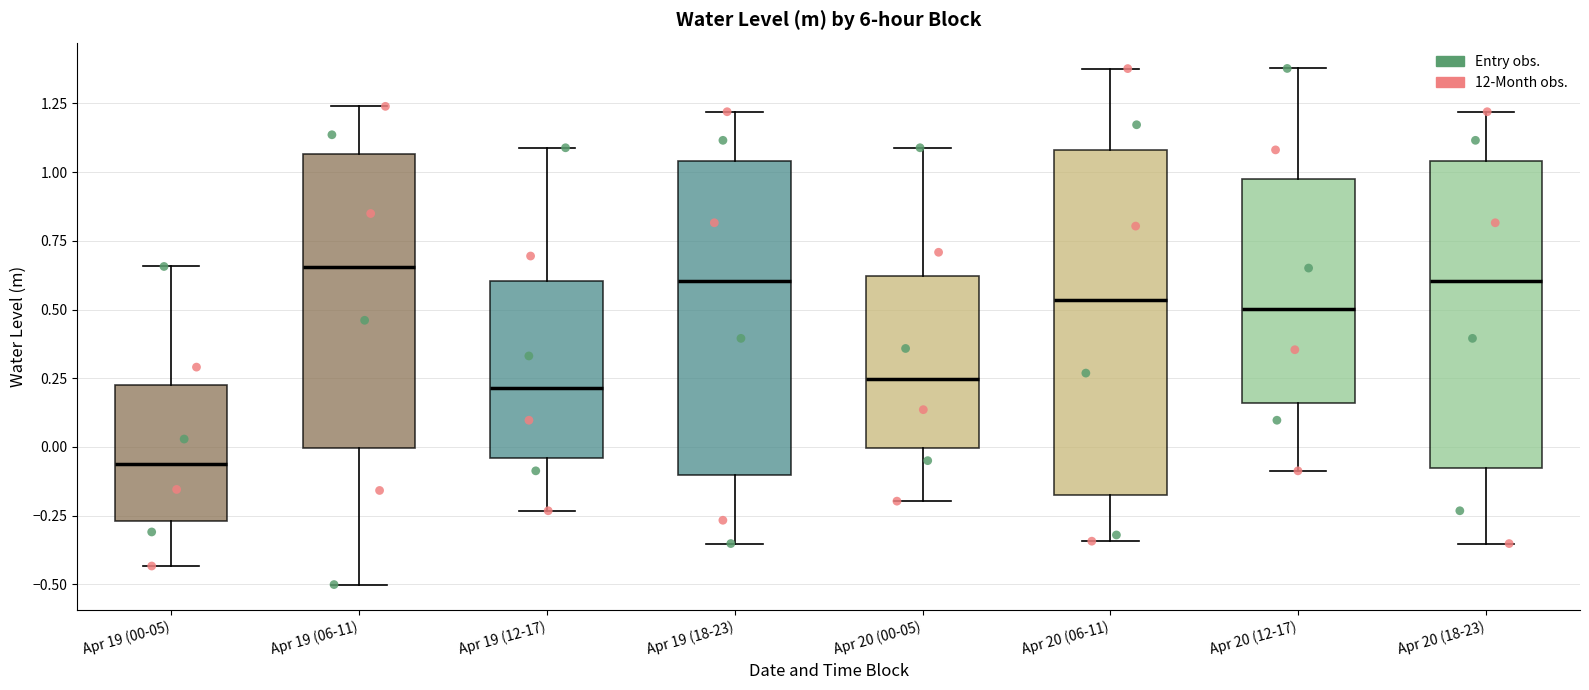

Reading left to right, read every box against the y-axis: the position of its median line, the range the box covers, and the ends of its whiskers. The values are not printed on the chart, so give them approximately, as read against the axis.

Apr 19 (00-05): median -0.05, box -0.25 to 0.20, whiskers -0.45 to 0.65
Apr 19 (06-11): median 0.65, box 0.00 to 1.05, whiskers -0.50 to 1.25
Apr 19 (12-17): median 0.20, box -0.05 to 0.60, whiskers -0.25 to 1.10
Apr 19 (18-23): median 0.60, box -0.10 to 1.05, whiskers -0.35 to 1.20
Apr 20 (00-05): median 0.25, box 0.00 to 0.60, whiskers -0.20 to 1.10
Apr 20 (06-11): median 0.55, box -0.15 to 1.10, whiskers -0.35 to 1.40
Apr 20 (12-17): median 0.50, box 0.15 to 0.95, whiskers -0.10 to 1.40
Apr 20 (18-23): median 0.60, box -0.10 to 1.05, whiskers -0.35 to 1.20